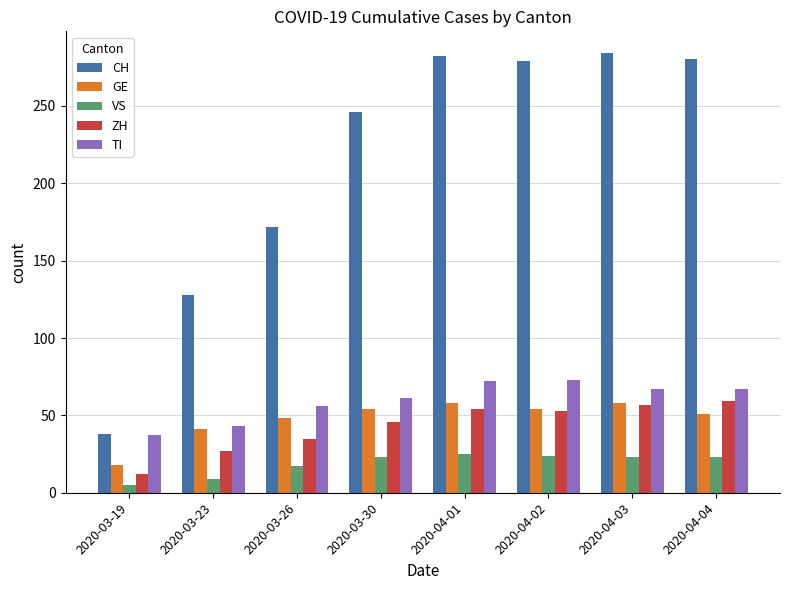

How many groups of bars are there?

8